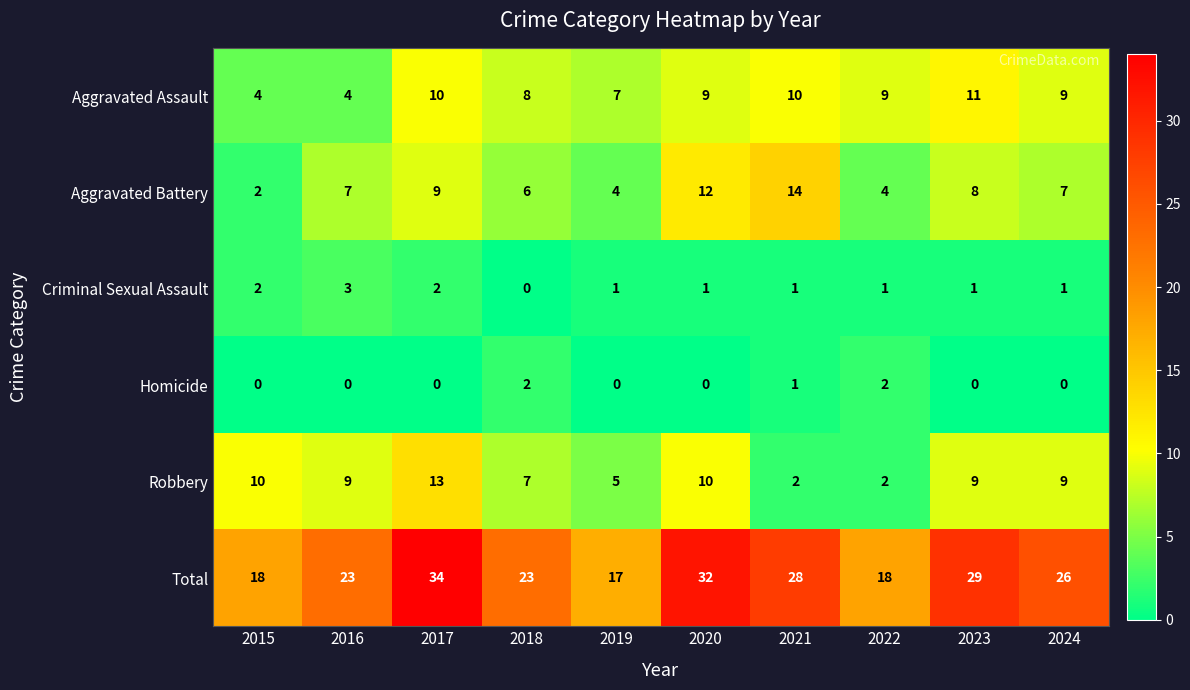

How many distinct data groups are displayed?

6